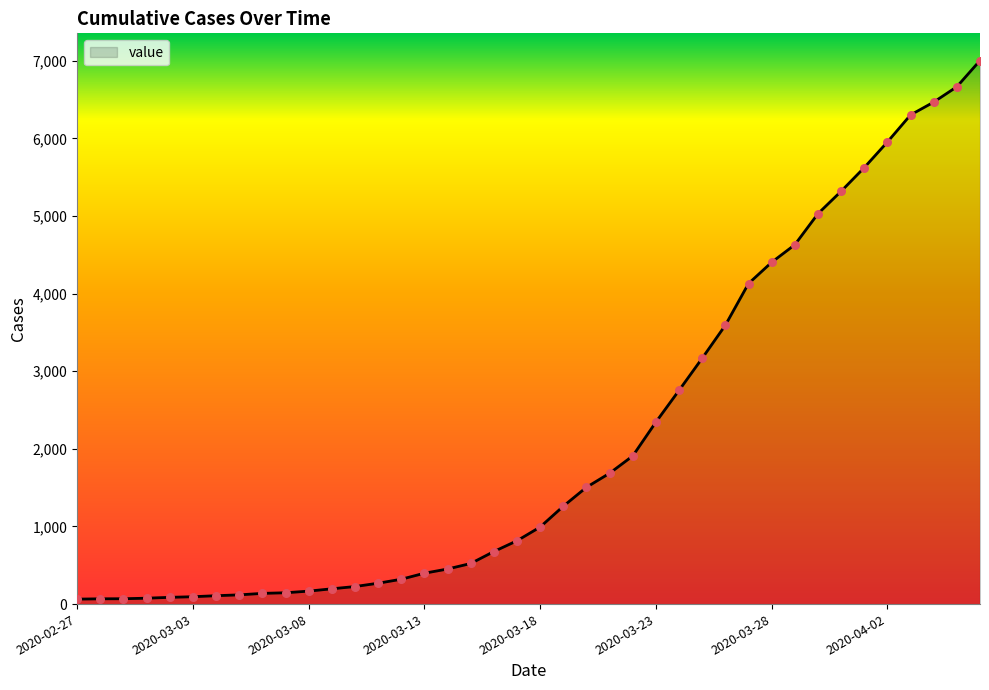

What is the greatest value displayed?

7004